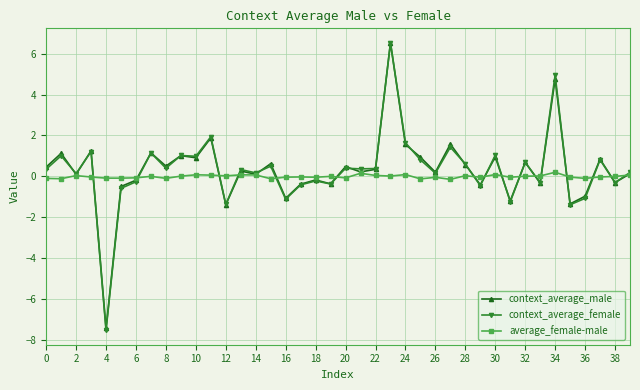

What is the highest value of the context_average_female series?

6.5